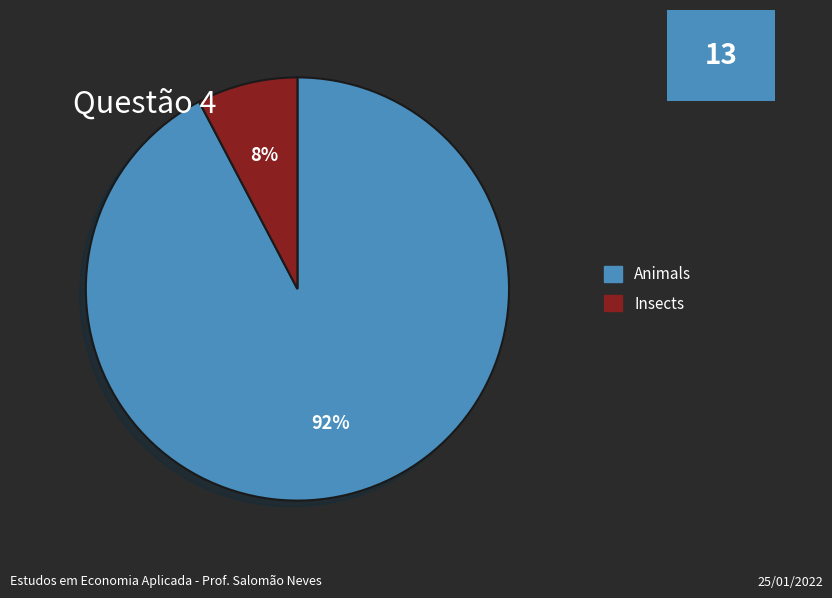

Rank the categories by value from highest to lowest.

Animals, Insects